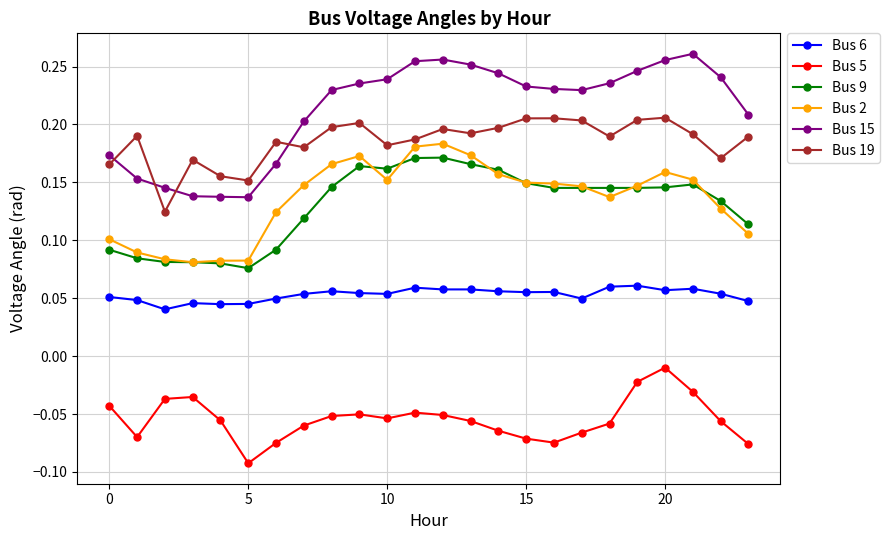

True or false: Bus 15 and Bus 5 cross at least once.

False